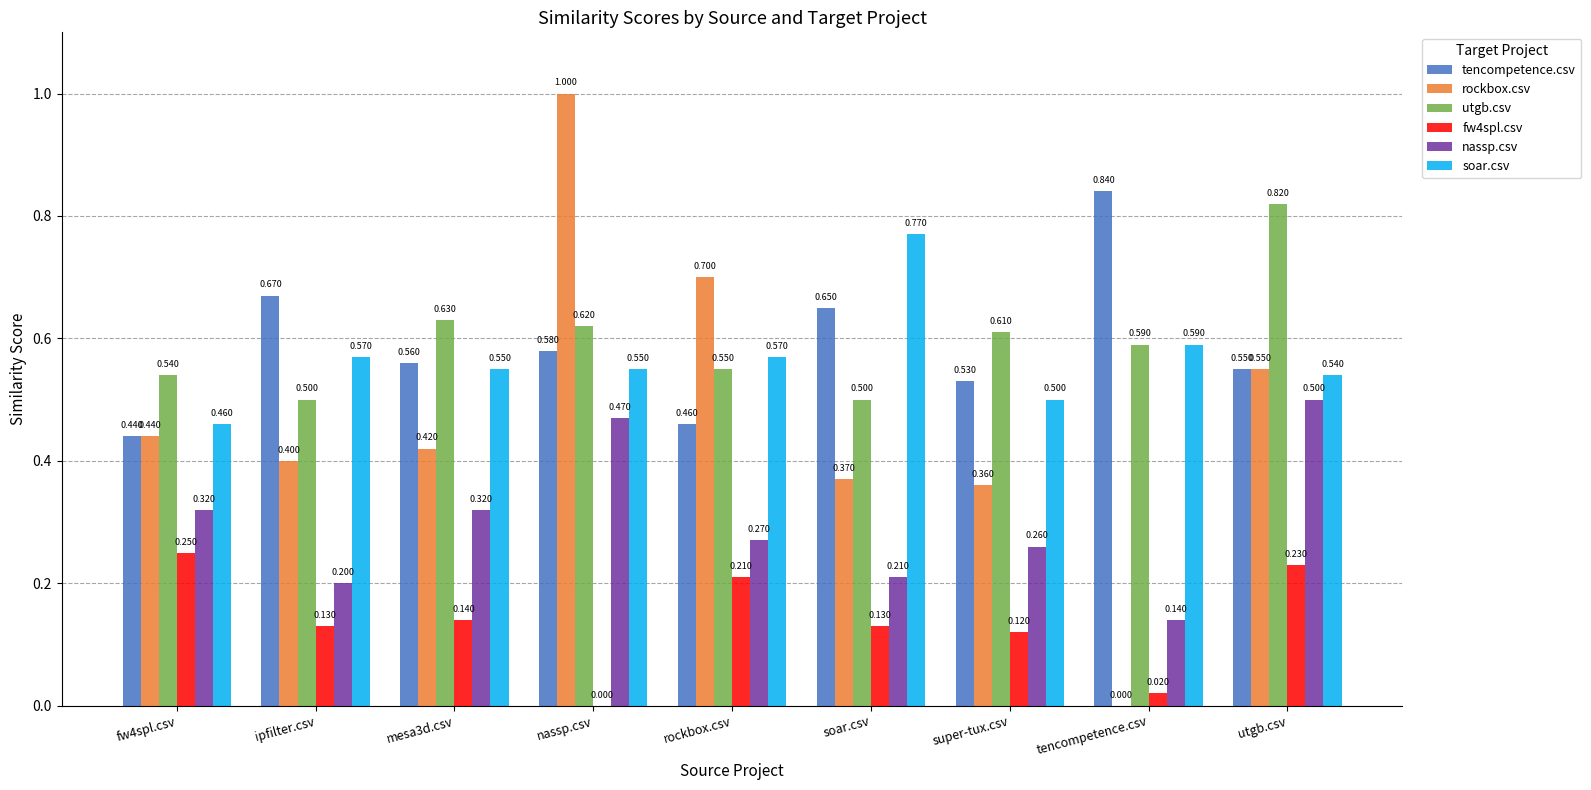

At which label is rockbox.csv closest to 0?

tencompetence.csv